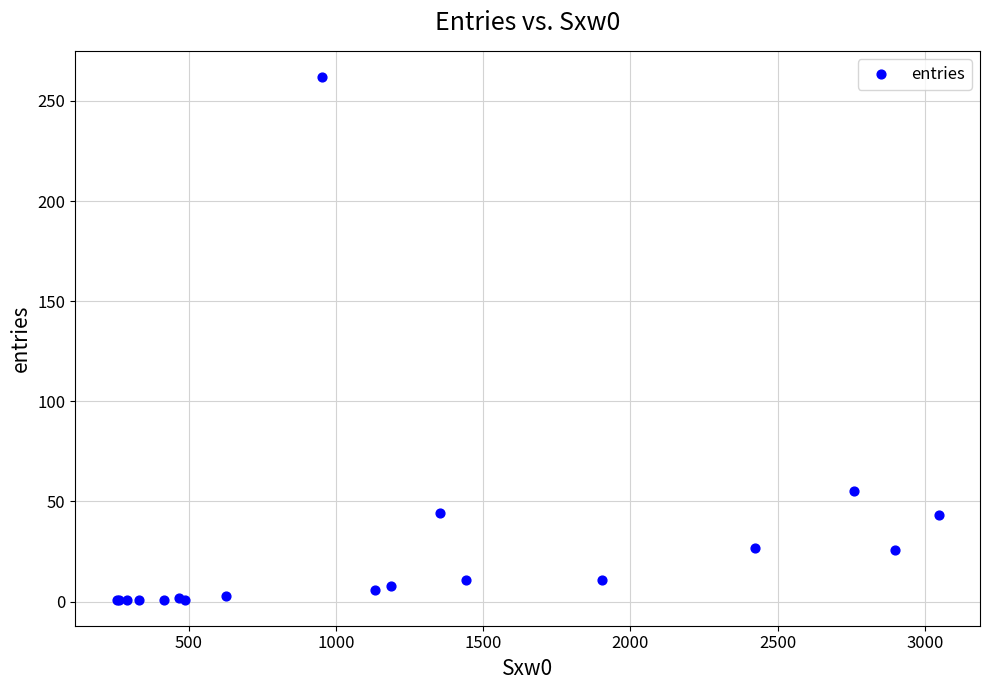

What Y value in the scatter plot is closest to 131?

55